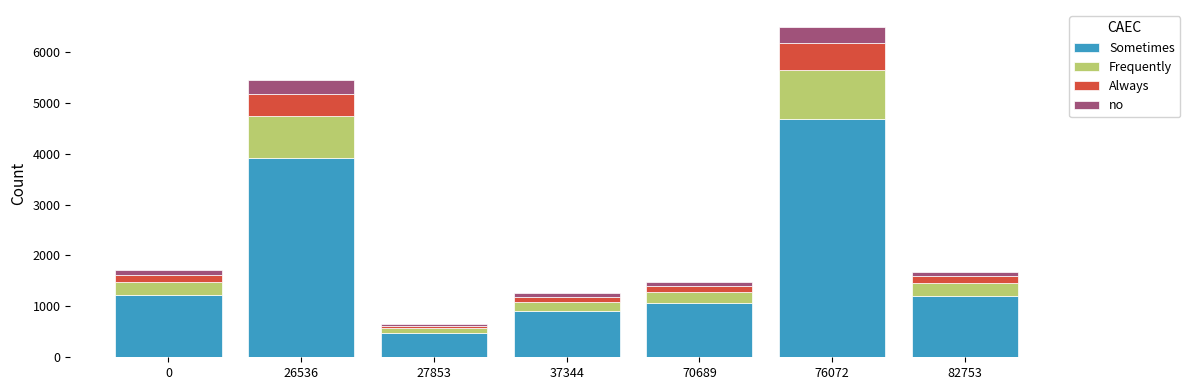

The value of Sometimes at 0 is 1228. True or false?

True